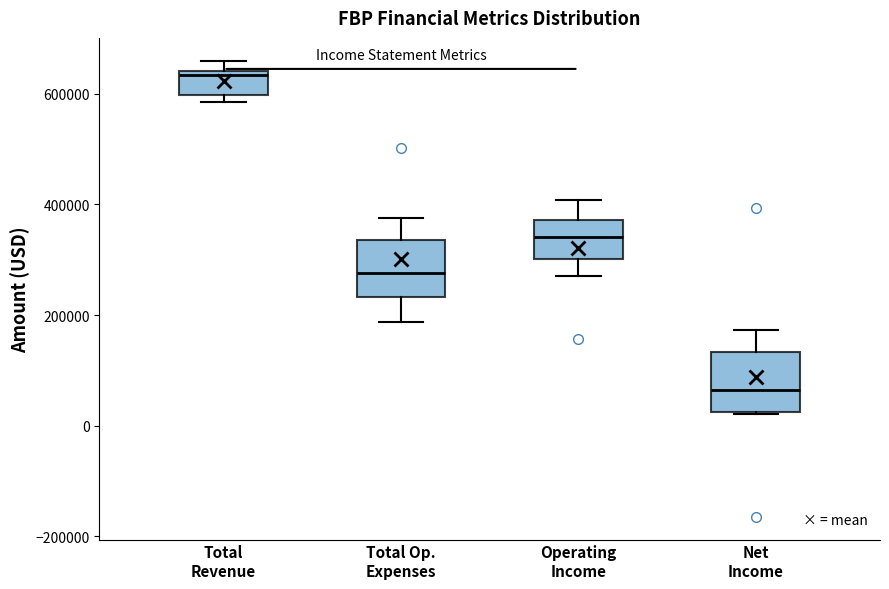

Where does the median line of the box for Total Op. Expenses sit on the y-axis? The values are not printed on the chart, so give them approximately, as read against the axis.

280000